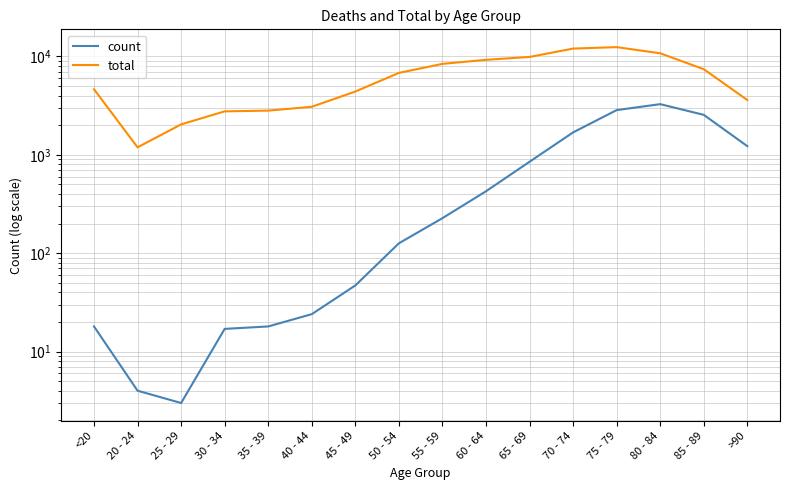

What is the average value of the total series?

6343